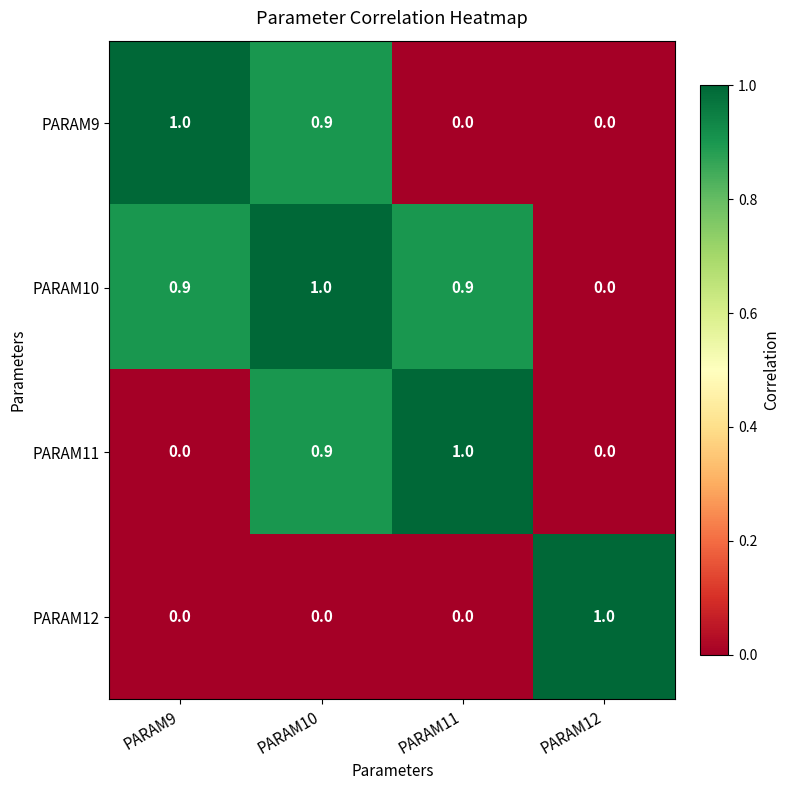

At which label does PARAM9 reach its peak?

PARAM9